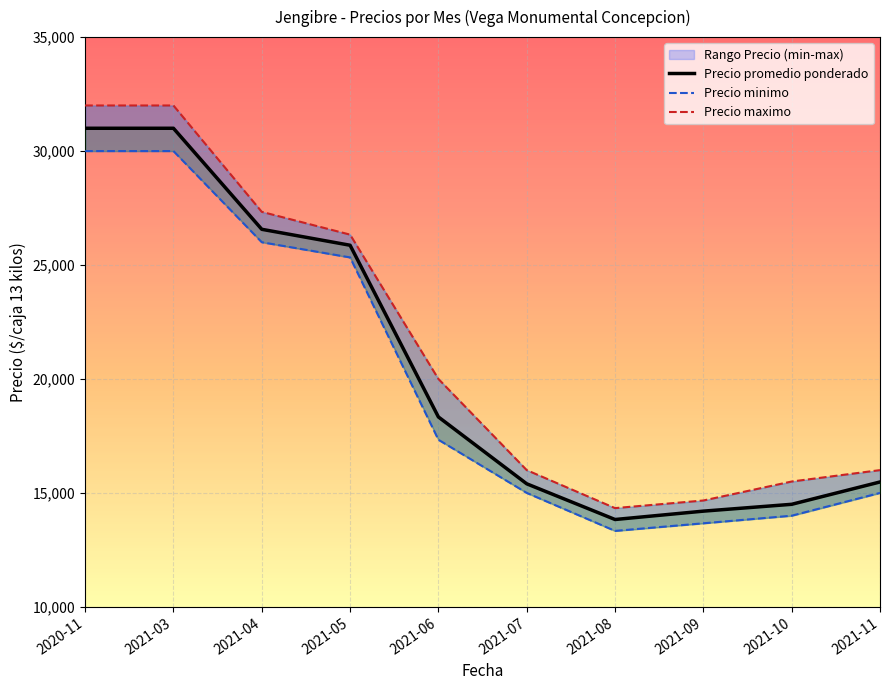

What is the average value of the Precio maximo series?

21417